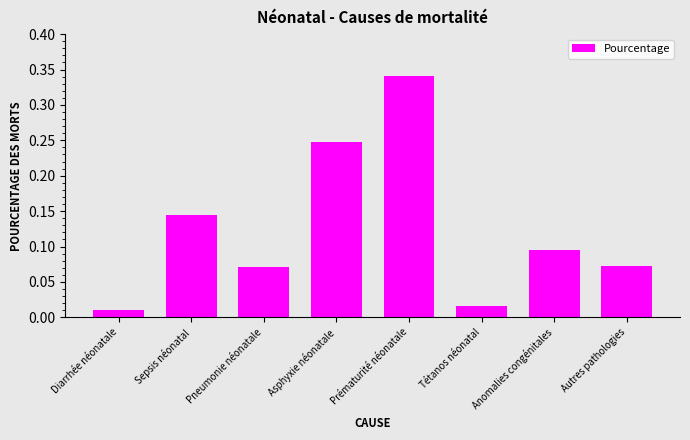

The chart shows a value of 0.3 at Sepsis néonatal. True or false?

False